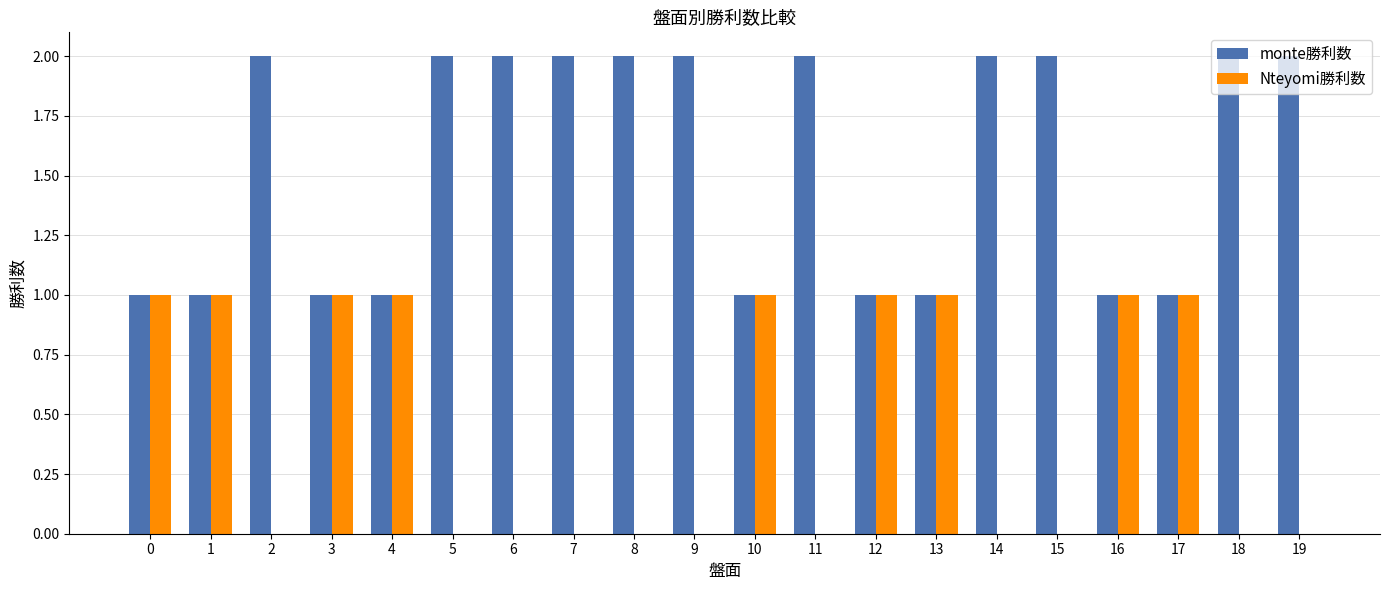

How many distinct data groups are displayed?

2